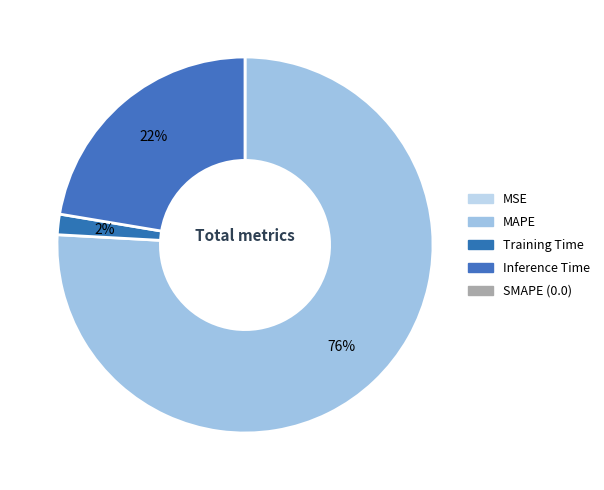

How many segments does this pie chart have?

4